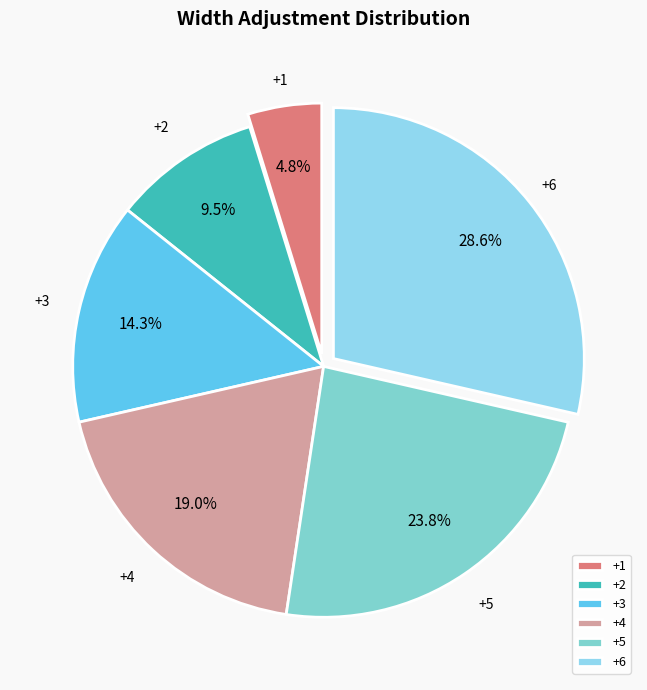

Does any single category account for the majority?

No